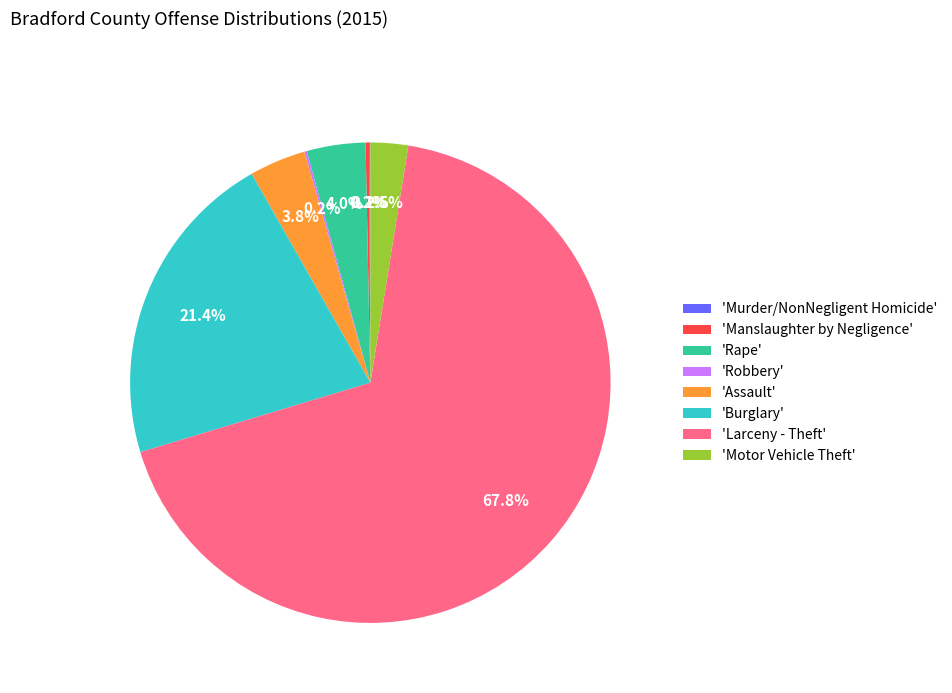

Is there a majority slice in this chart?

Yes